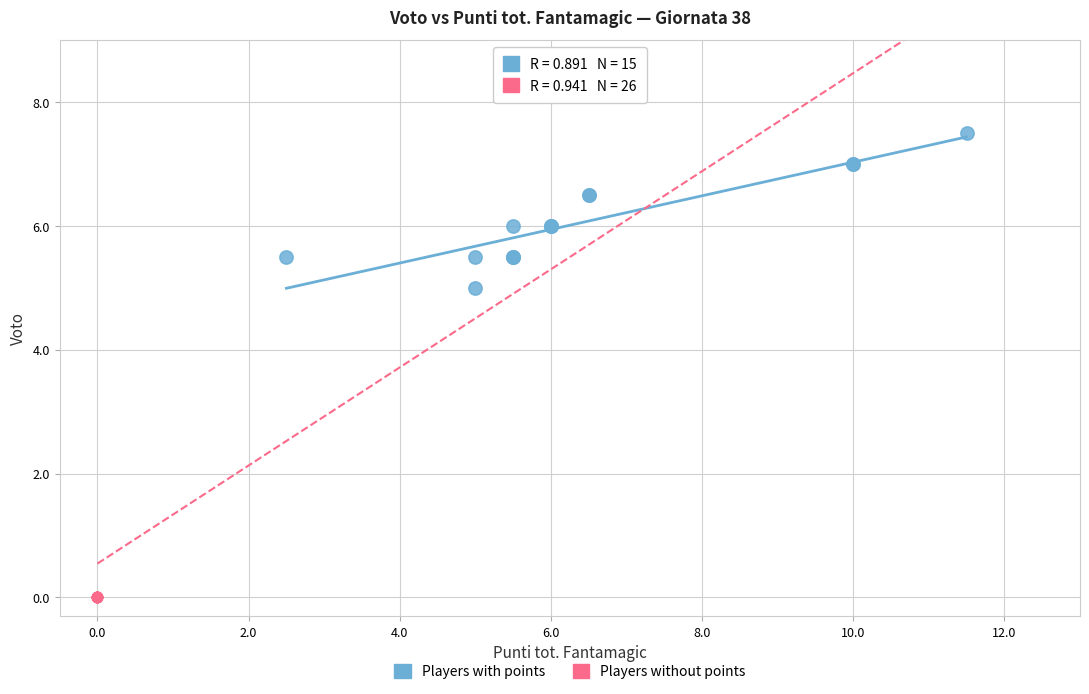

What are all the series names shown in the legend?

Players with points, Players without points